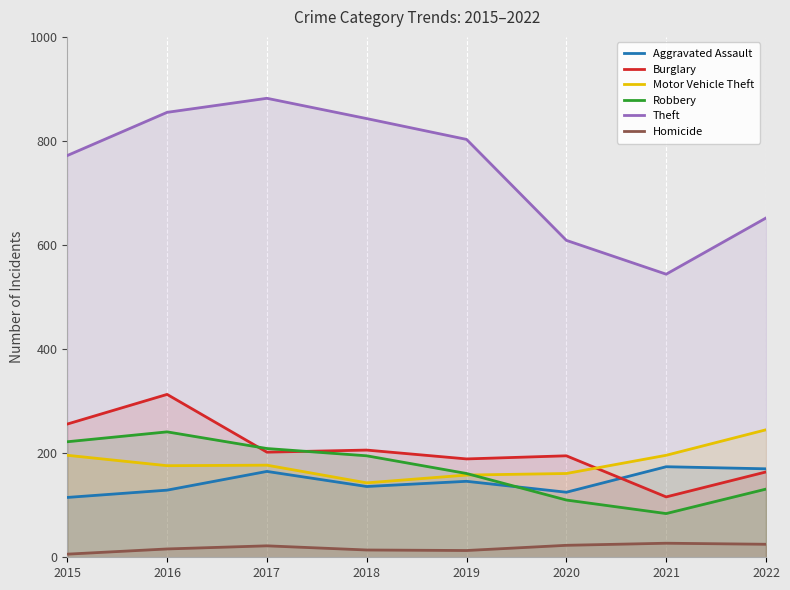

What is the sum of all Motor Vehicle Theft values?

1452